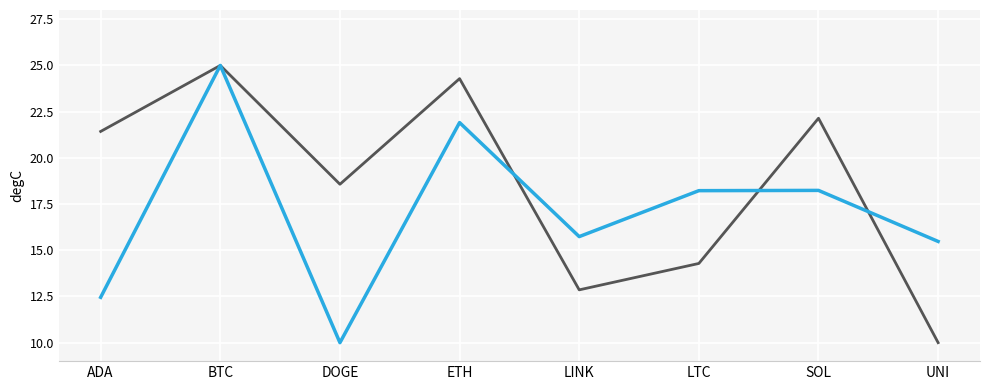

How many lines are shown in the chart?

2